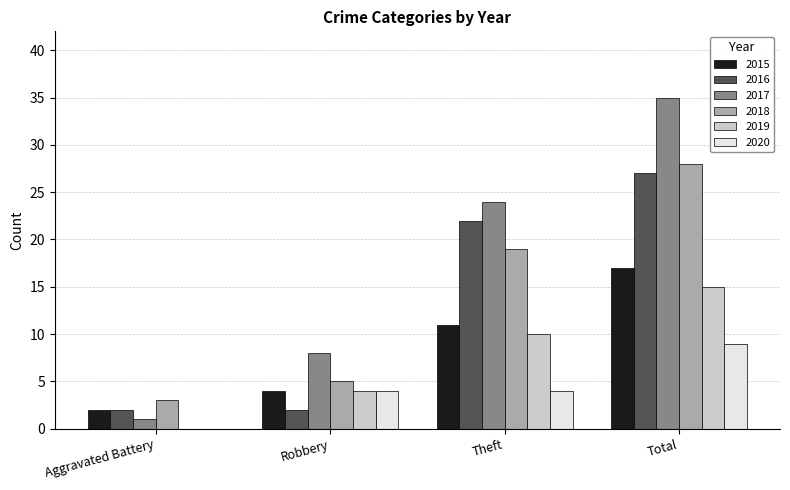

How many series are shown in this chart?

6